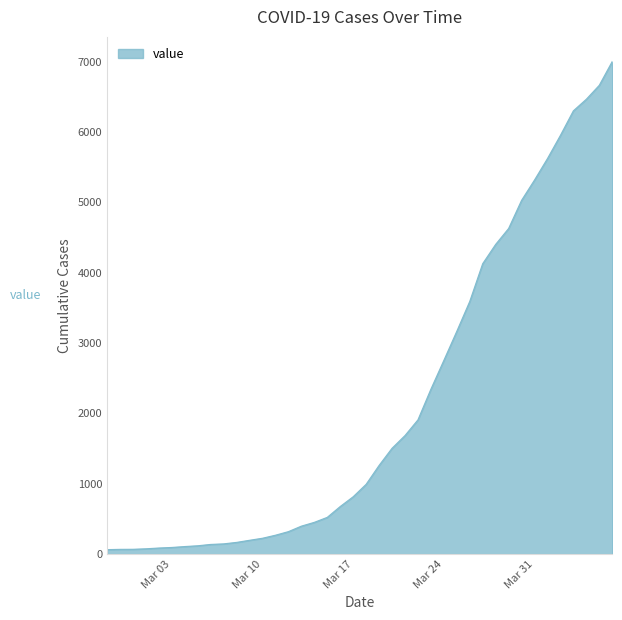

What is the difference between the maximum and minimum values?

6940